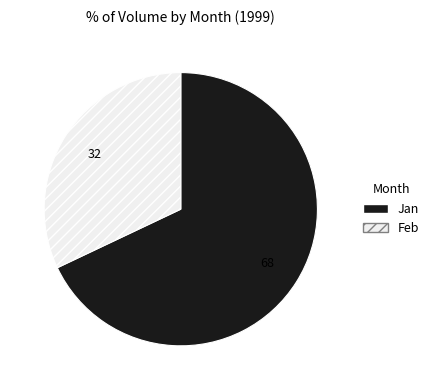

Do Feb and Jan together represent more than half of the pie?

Yes